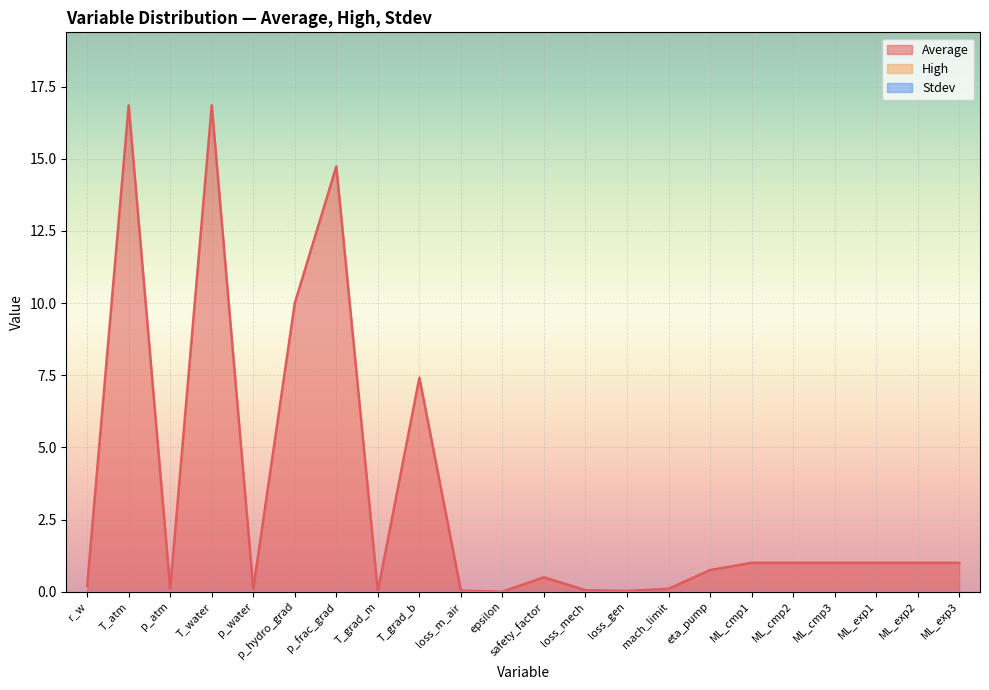

True or false: High has more than 1 points higher than both neighbors.

False